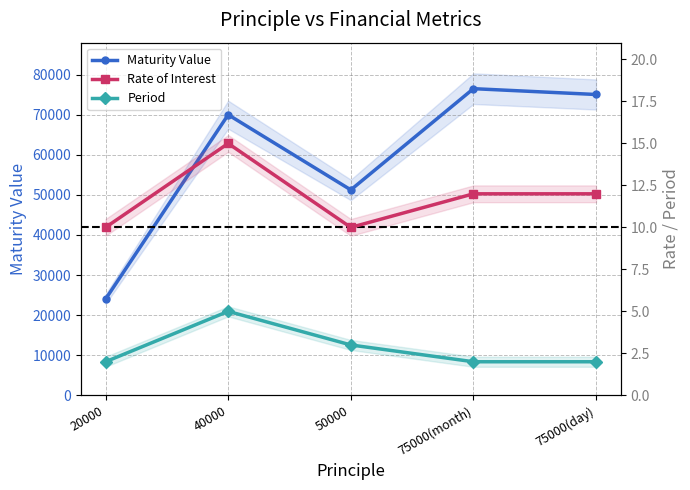

What is the label of the 3rd point from the right?

50000